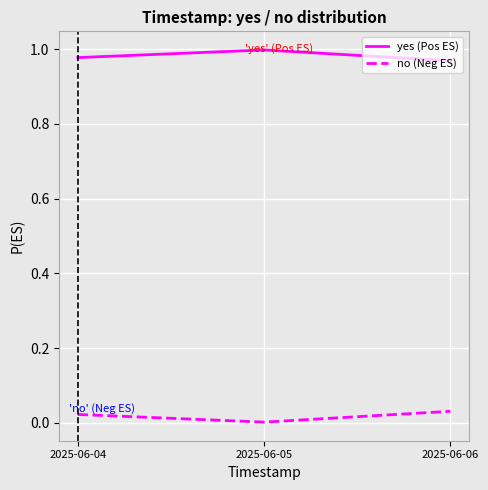

Rank the series by their maximum value, from lowest to highest.

no (Neg ES), yes (Pos ES)